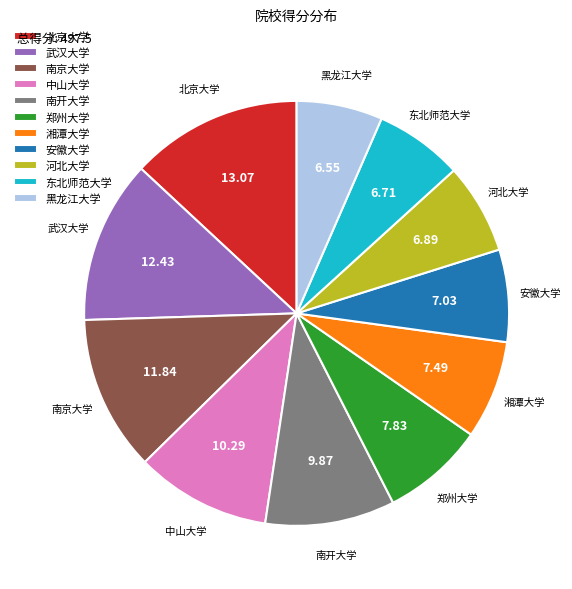

Approximately how many times larger is the value at 北京大学 compared to 南开大学?

1.3